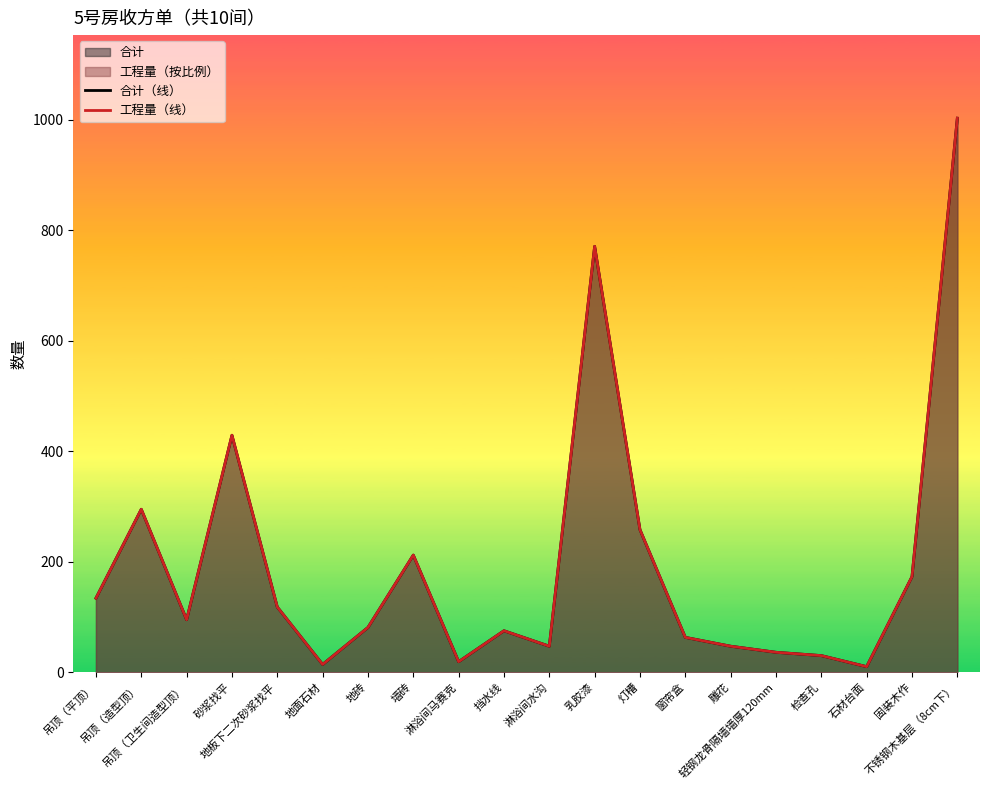

At 吊顶（平顶）, list the series in order from largest to smallest.

合计（线）, 工程量（线）